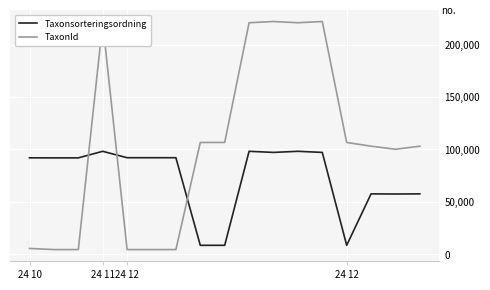

List the series in order of their peak value, highest first.

TaxonId, Taxonsorteringsordning